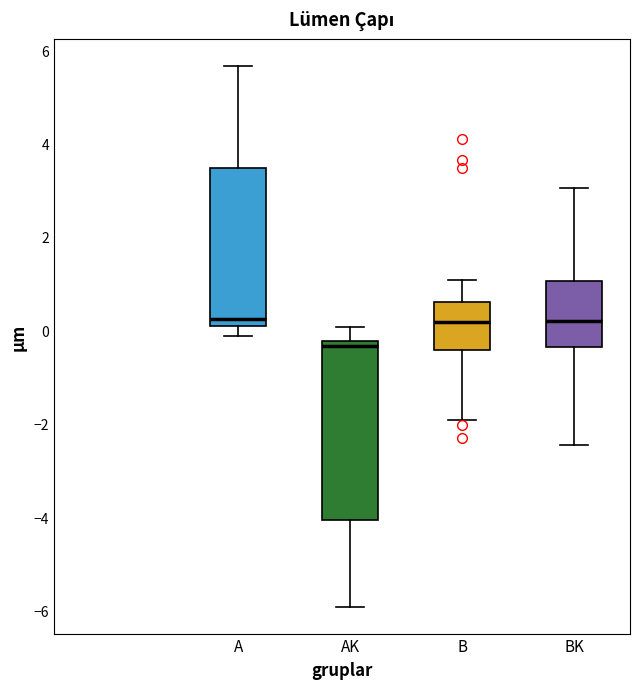

Where is the upper edge of the box for AK on the y-axis? The values are not printed on the chart, so give them approximately, as read against the axis.

-0.2